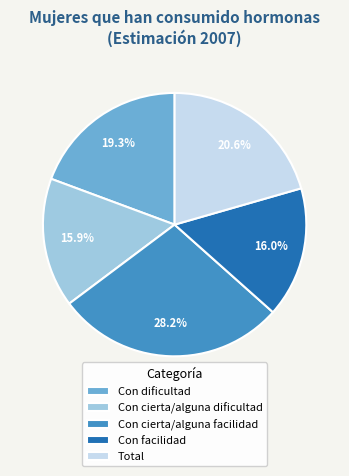

What is the largest slice in the pie chart?

Con cierta/alguna facilidad